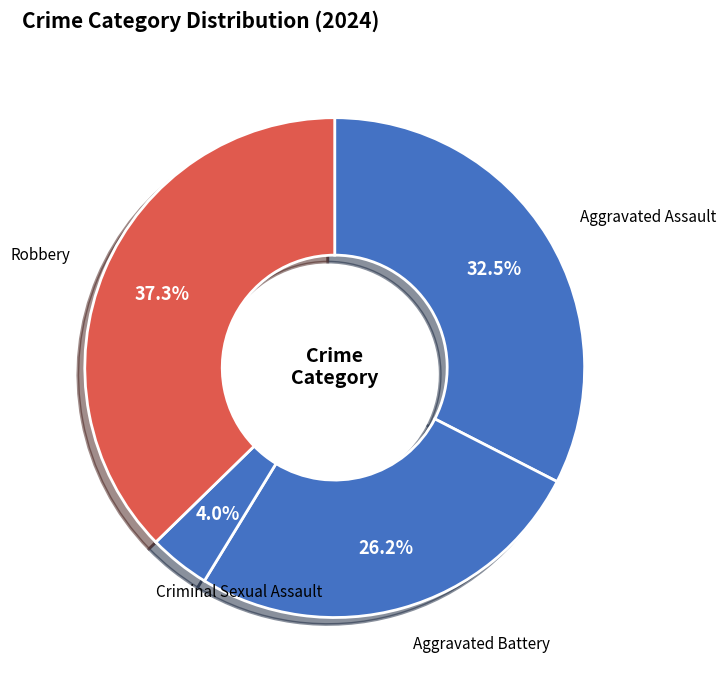

What is the smallest slice in the pie chart?

Criminal Sexual Assault